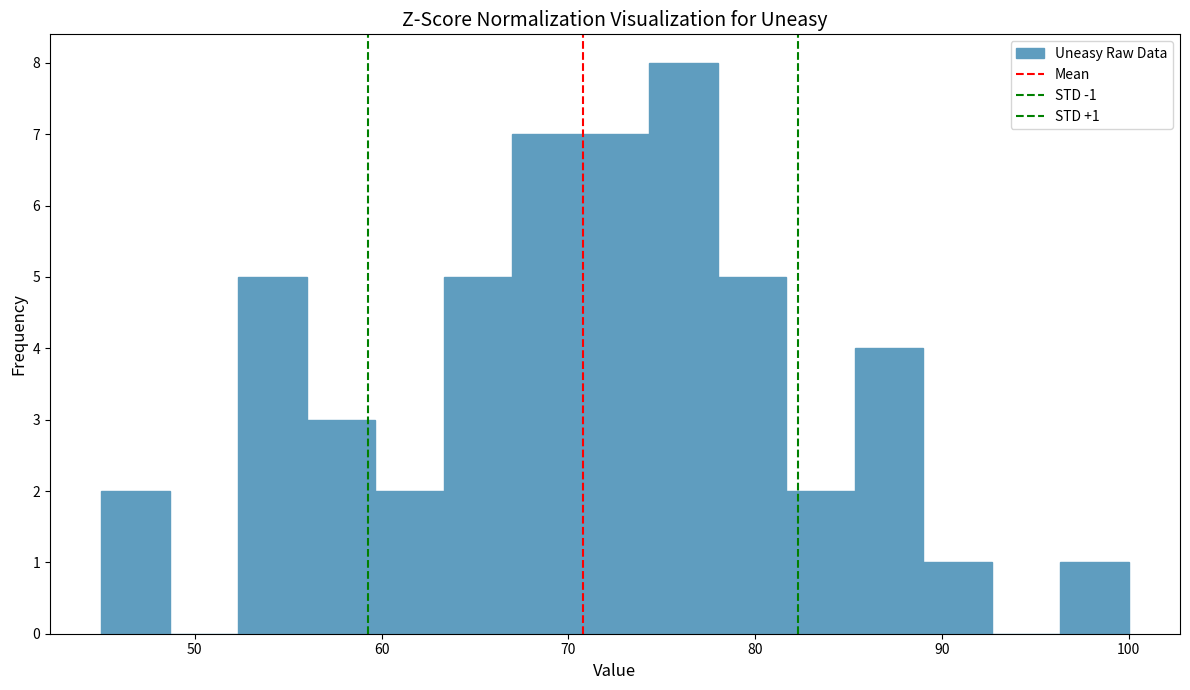

Around what value on the x-axis is the tallest bar? Give the approximate position of its centre, as read against the axis.

76